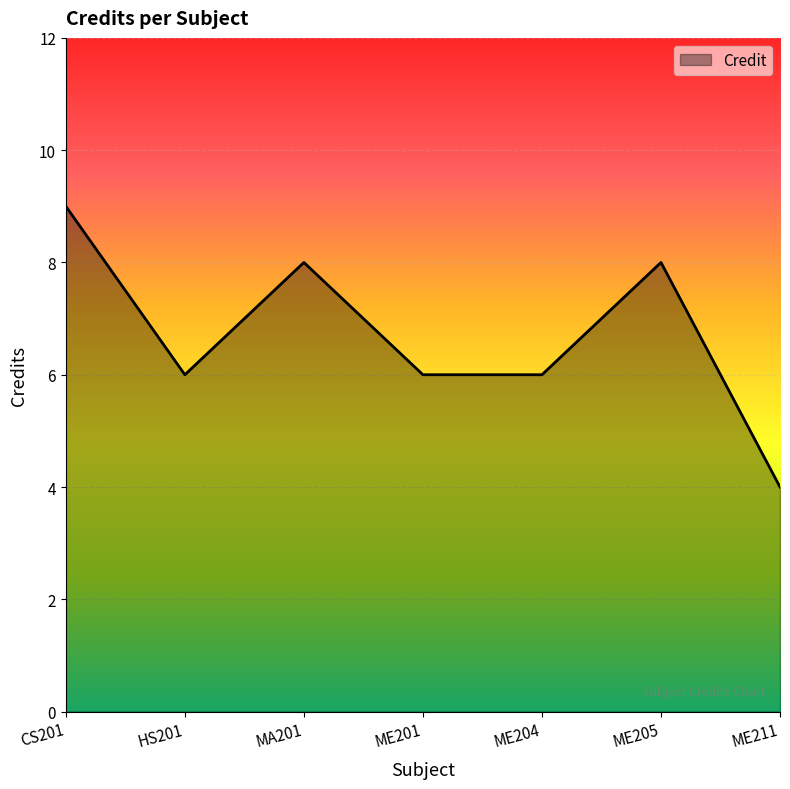

Which label corresponds to the smallest value in the chart?

ME211